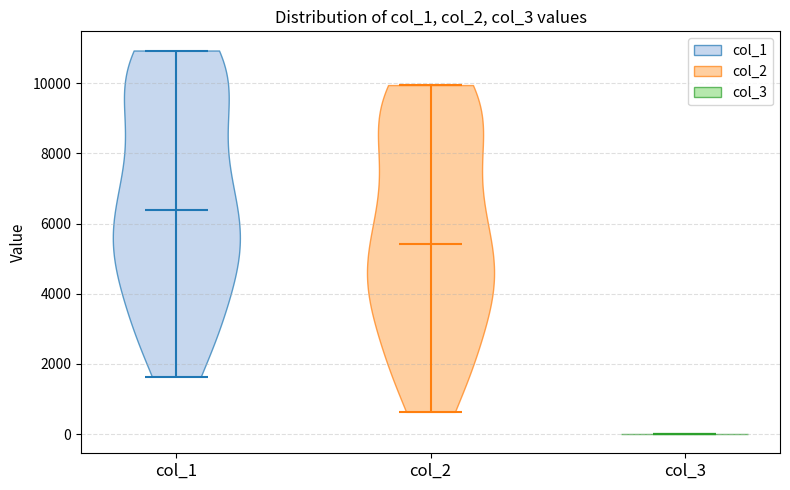

Where does the median line of the violin for col_3 sit on the y-axis? The values are not printed on the chart, so give them approximately, as read against the axis.

0